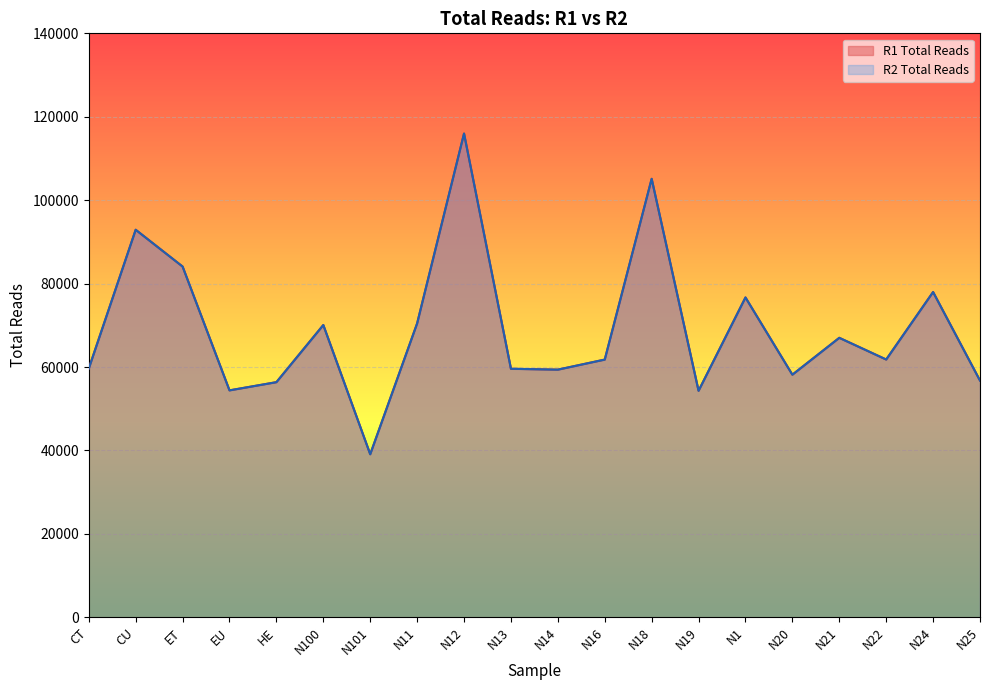

What position from the left is N21?

17